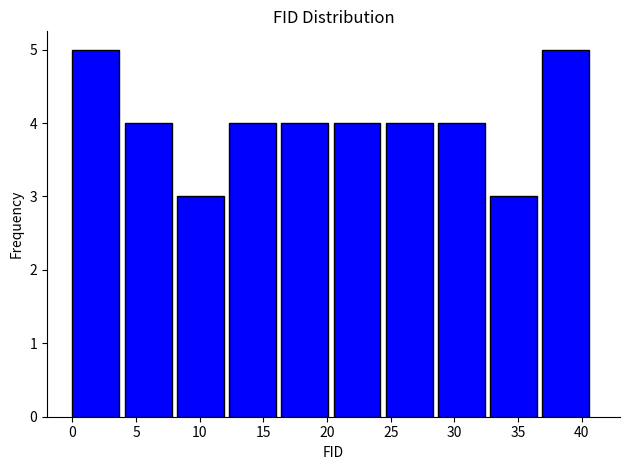

Reading left to right, list every bar in this chart as the range it spans on the x-axis followed by its height. Neither the bar edges nor the heights are printed on the chart, so give them approximately, as read against the axes.

0.0 to 4.1: 5
4.1 to 8.2: 4
8.2 to 12.3: 3
12.3 to 16.4: 4
16.4 to 20.5: 4
20.5 to 24.6: 4
24.6 to 28.7: 4
28.7 to 32.8: 4
32.8 to 36.9: 3
36.9 to 41.0: 5